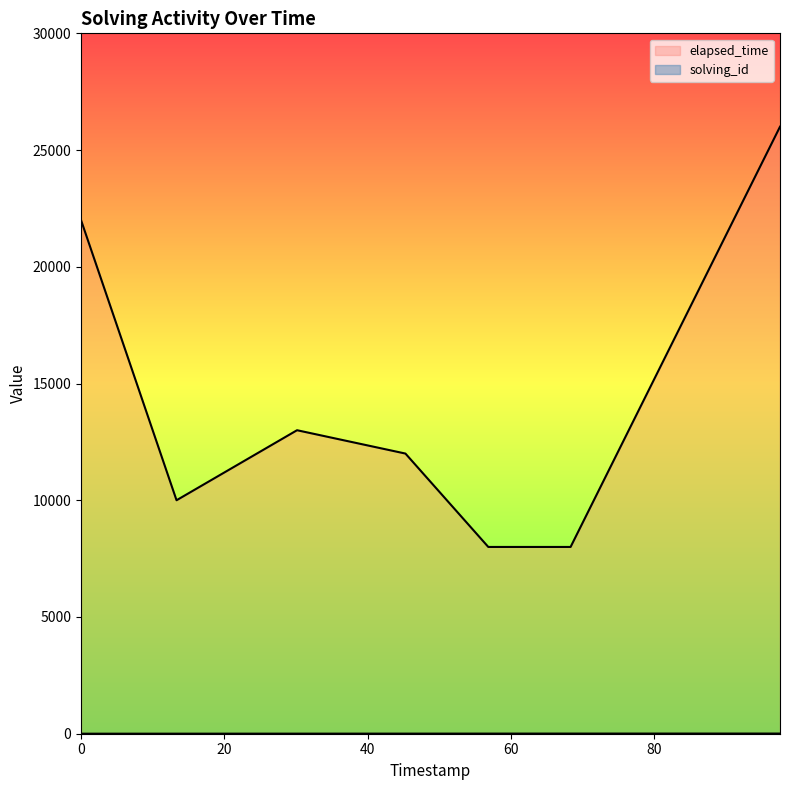

True or false: solving_id and elapsed_time cross at least once.

False